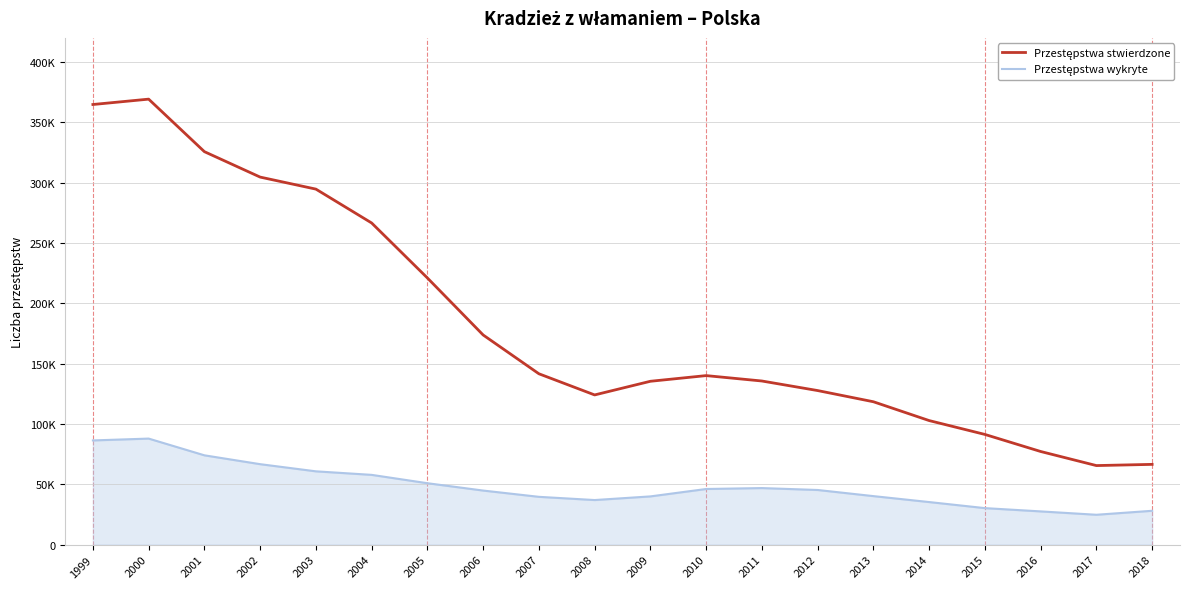

Reading right to left, what are all the values shown in this chart?

Przestępstwa stwierdzone: 66510	65514	77190	91328	102817	118420	127691	135611	140085	135383	124066	141606	173762	221020	266591	294654	304625	325696	369235	364786
Przestępstwa wykryte: 28043	24746	27535	30256	35282	40205	45284	46868	46107	39966	36945	39612	44812	50898	57817	60747	66679	74017	87886	86357